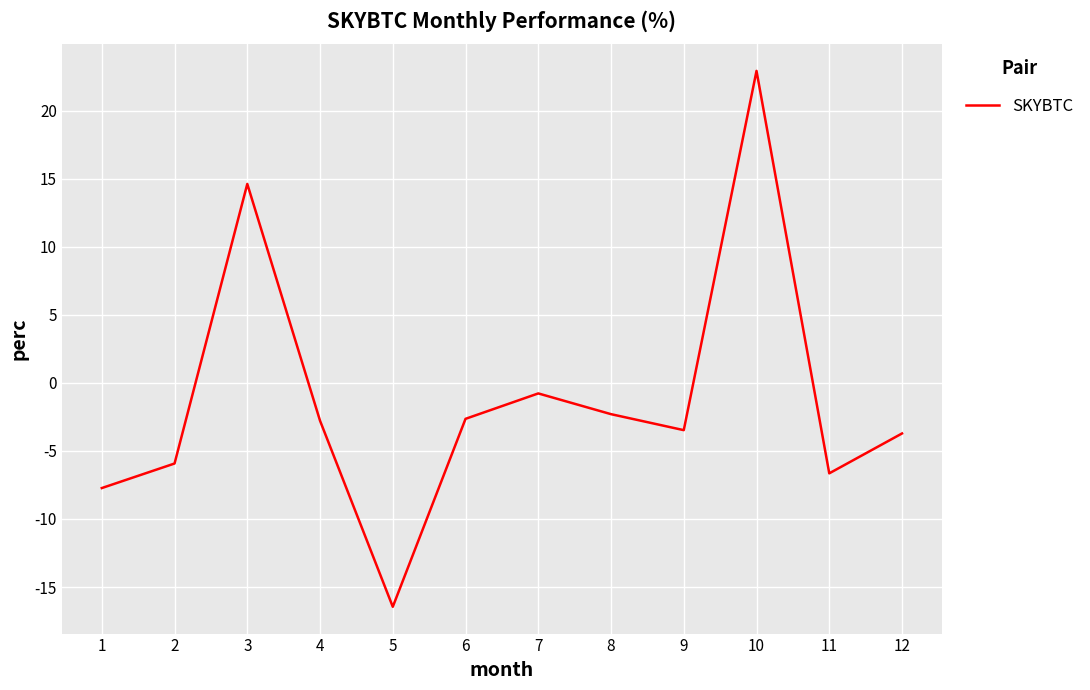

How many series are shown in this chart?

1